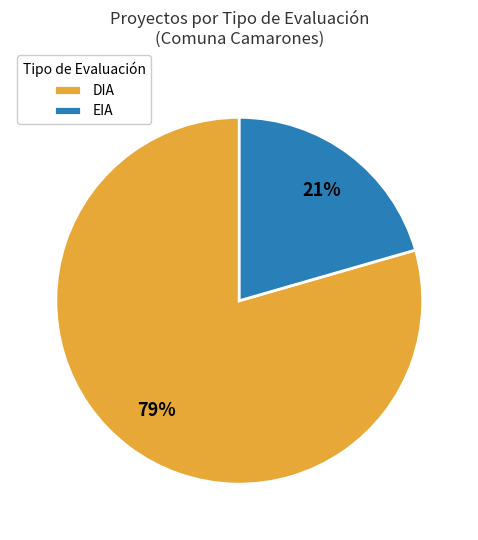

How many slices are in this pie chart?

2